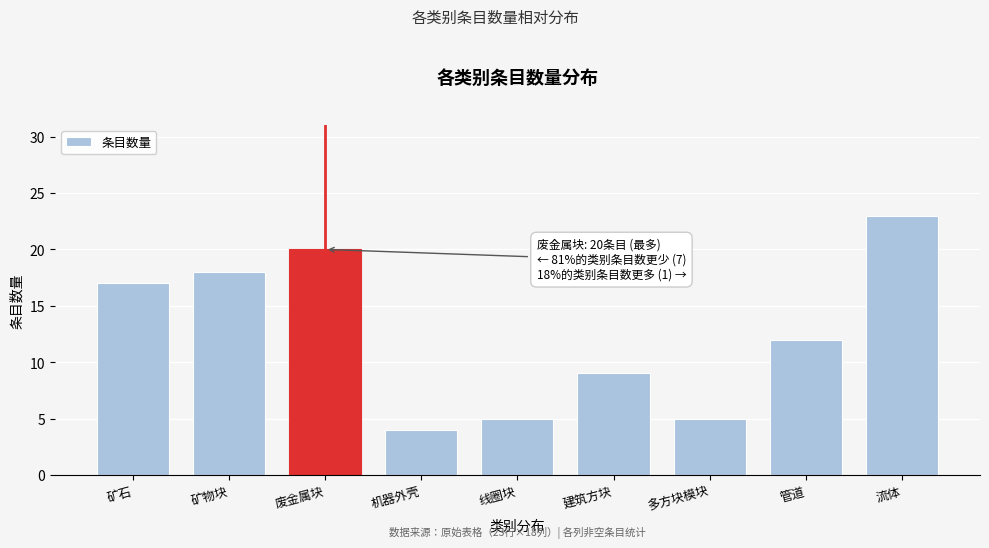

Reading right to left, what are all the values shown in this chart?

流体=23	管道=12	多方块模块=5	建筑方块=9	线圈块=5	机器外壳=4	废金属块=20	矿物块=18	矿石=17